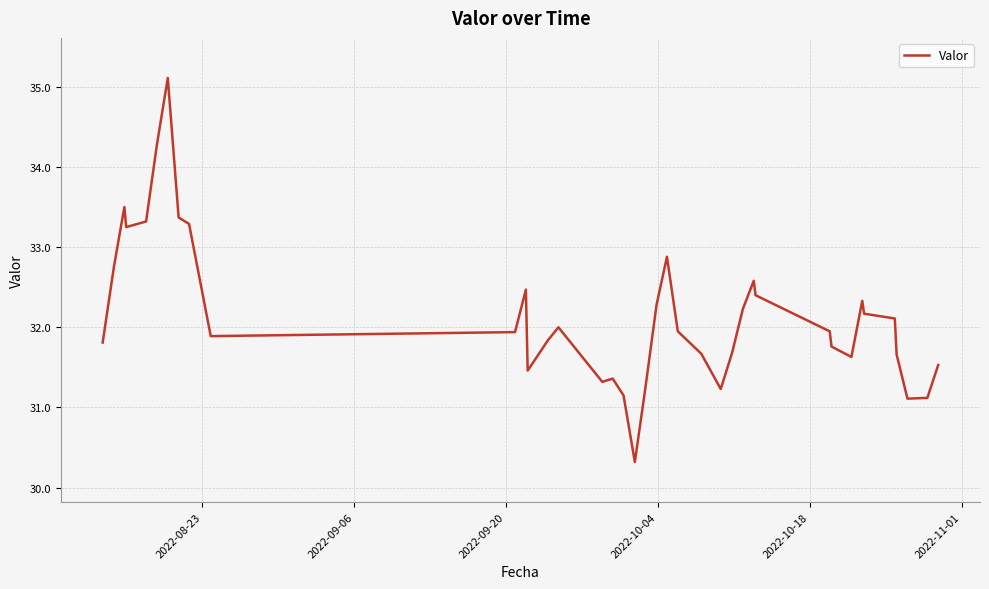

What is the minimum value shown in the chart?

30.3